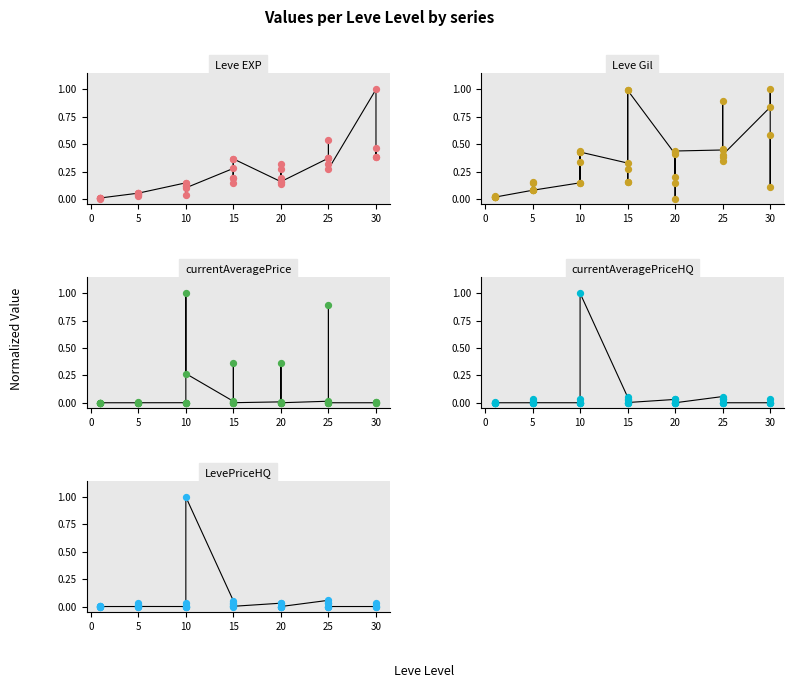

Which series has the widest spread of Y values?

Leve EXP